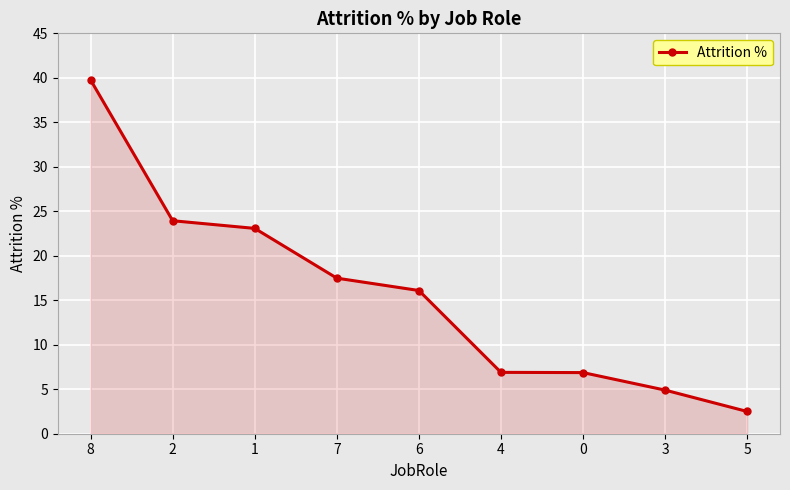

What is the value of the 7th point from the left?

6.9